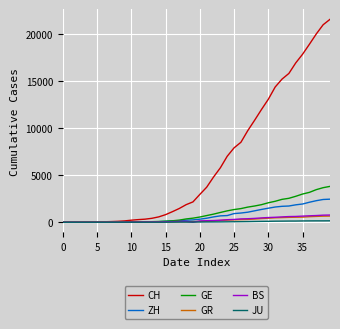

What is the maximum value for BS?

767